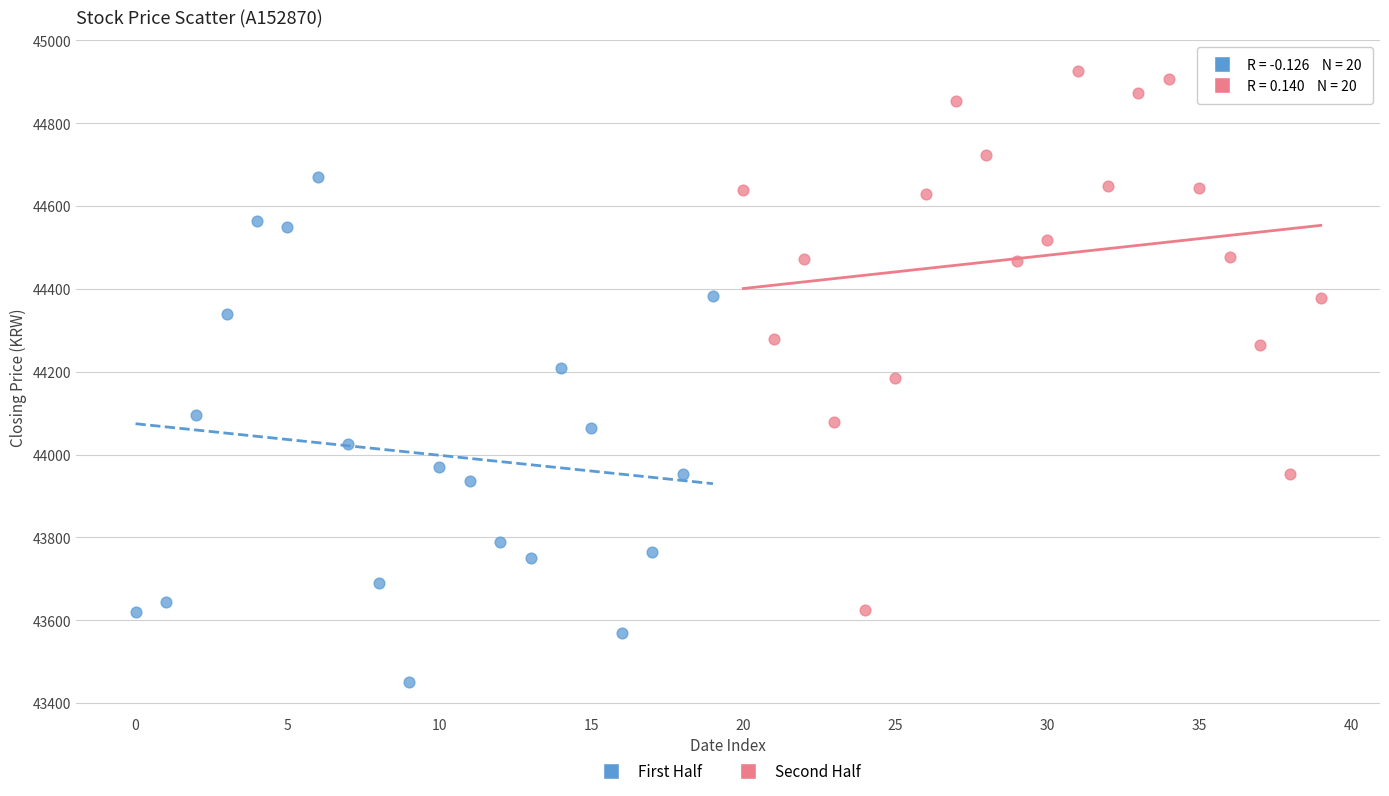

Which series contains the lowest Y value?

First Half